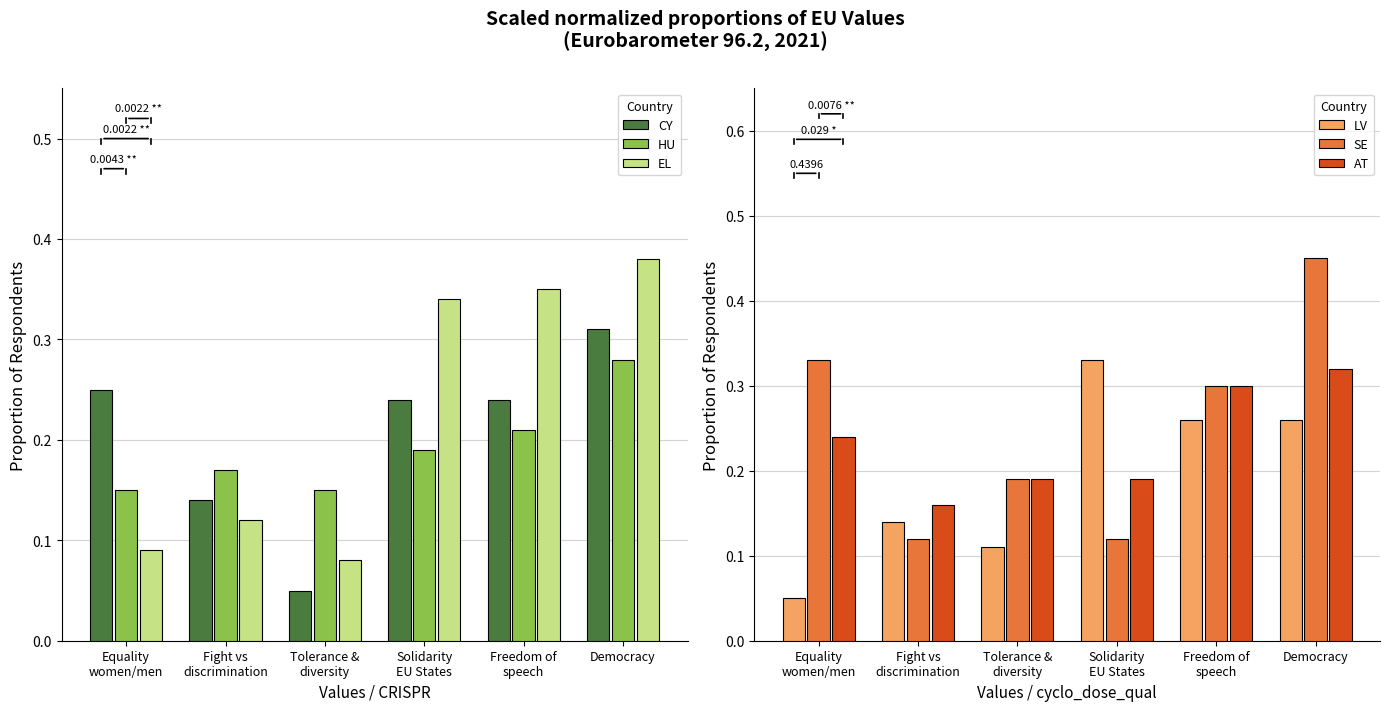

At which label does AT reach its peak?

Democracy